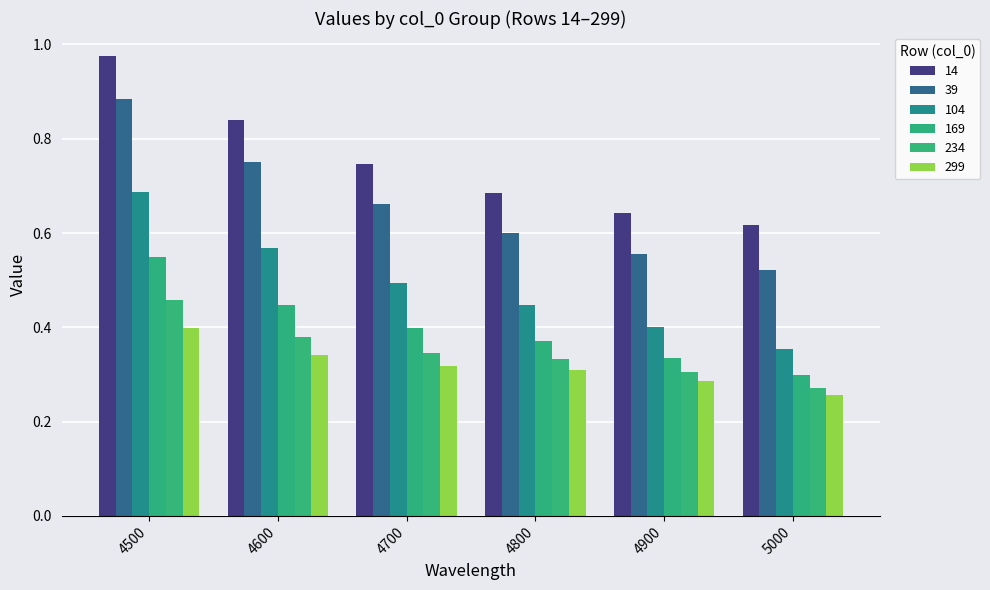

Which has a higher value, 4600 or 4900?

4600